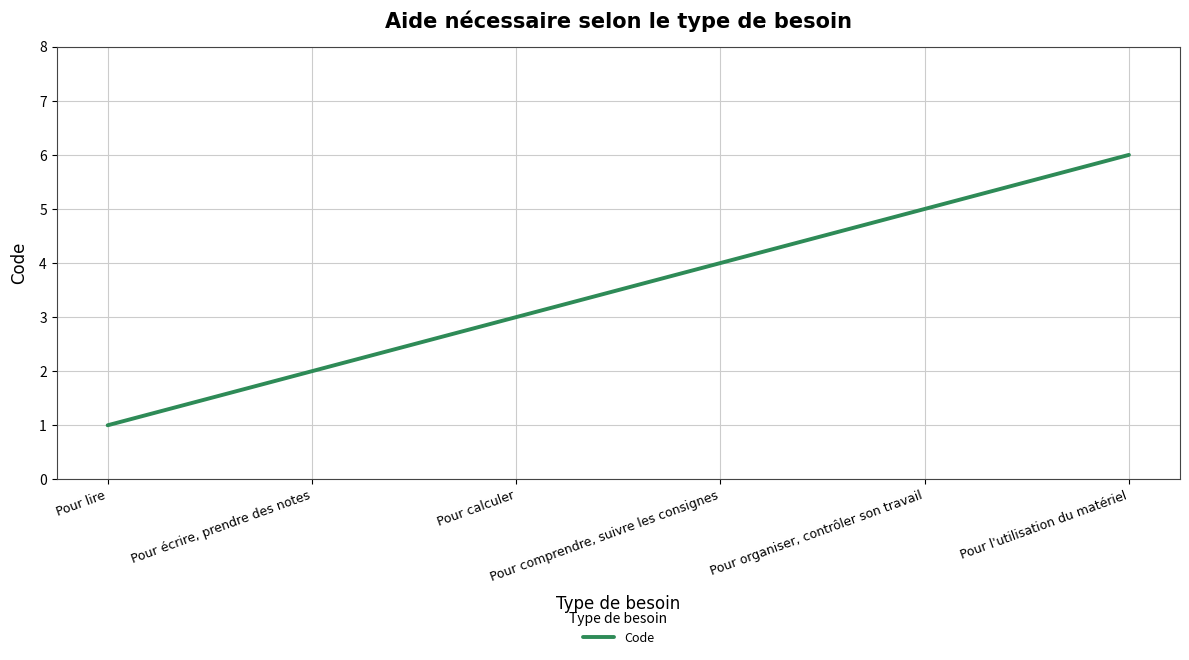

True or false: the data has more than 0 interior local peaks.

False